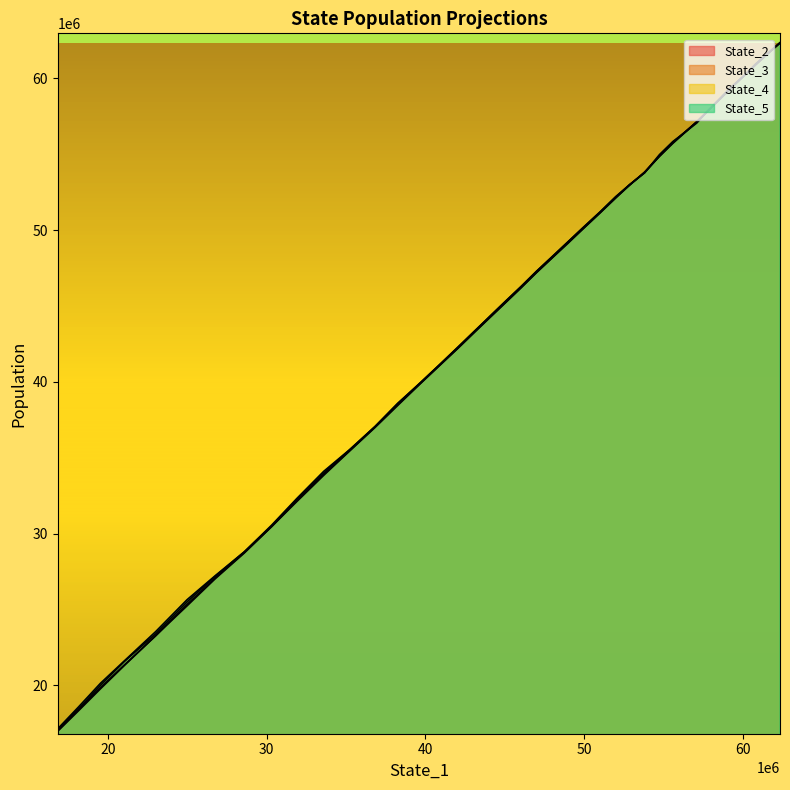

Which series has the largest total across all categories?

State_5